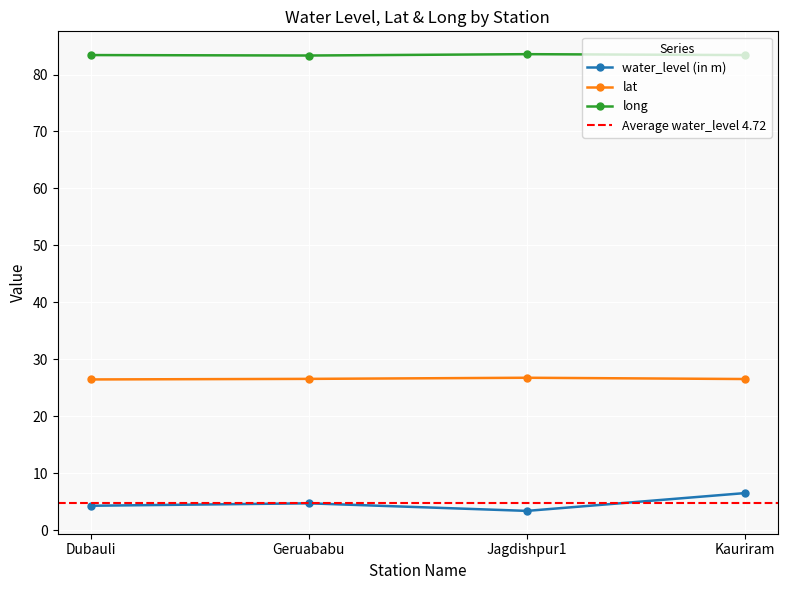

What is the total value across all series at Kauriram?

116.5